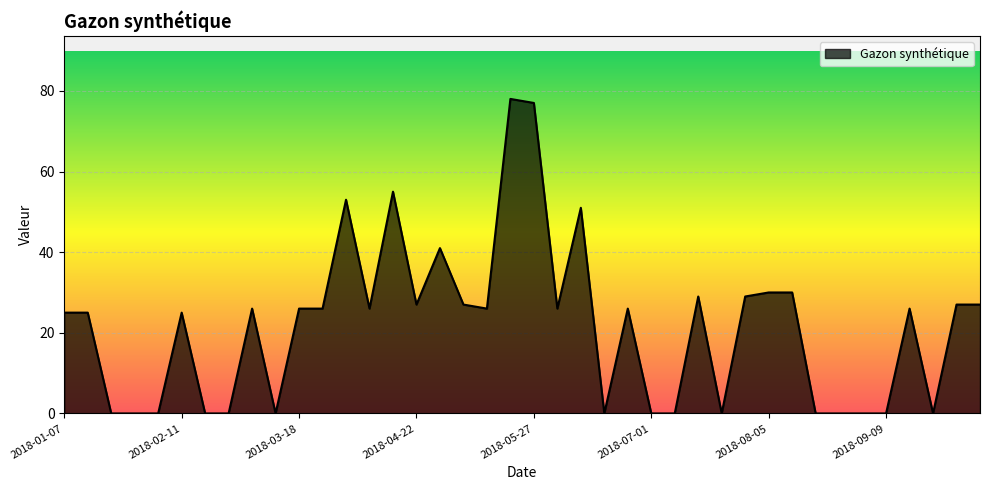

What is the maximum value shown in the chart?

78